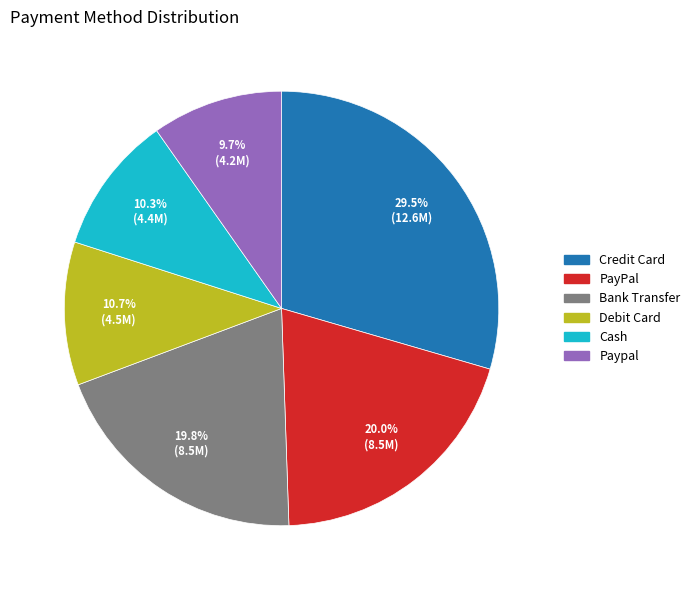

To the nearest percent, what is the average slice percentage?

17%